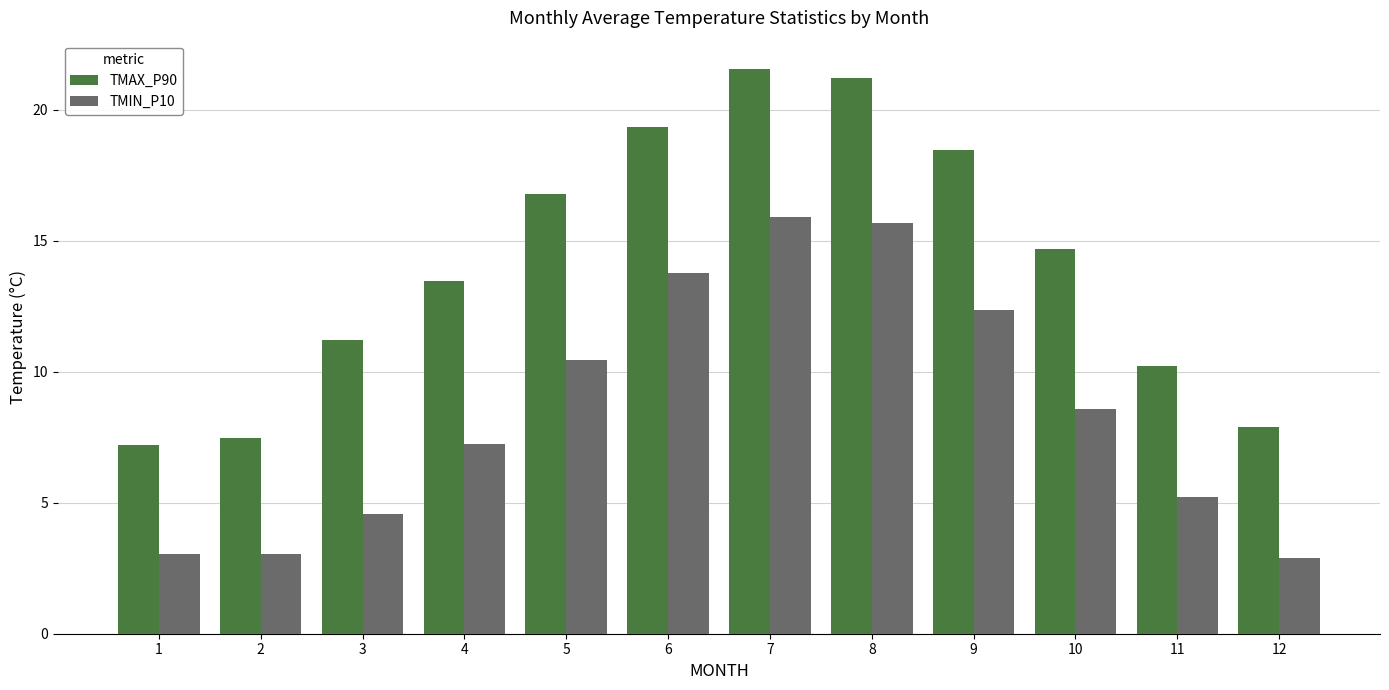

Are the bars horizontal?

No